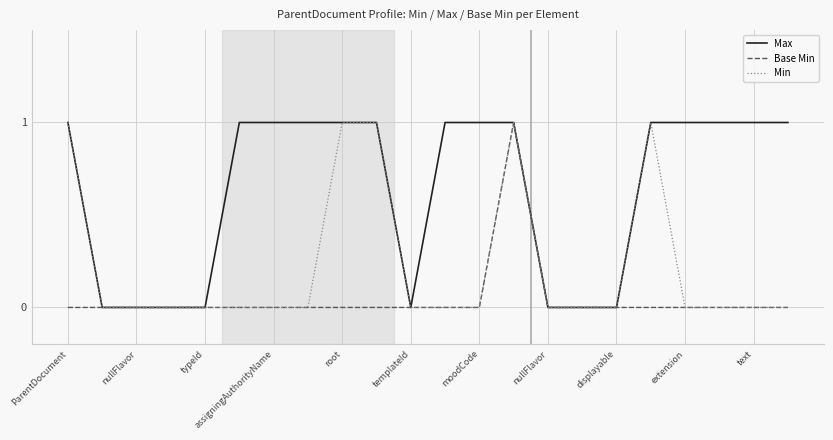

List the series in order of their overall mean, highest first.

Max, Min, Base Min